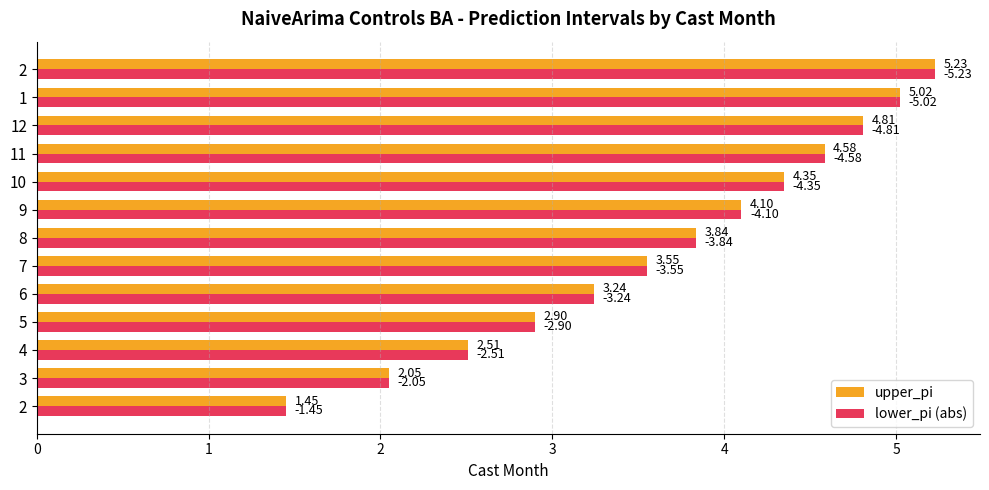

How many data points does each series have?

13